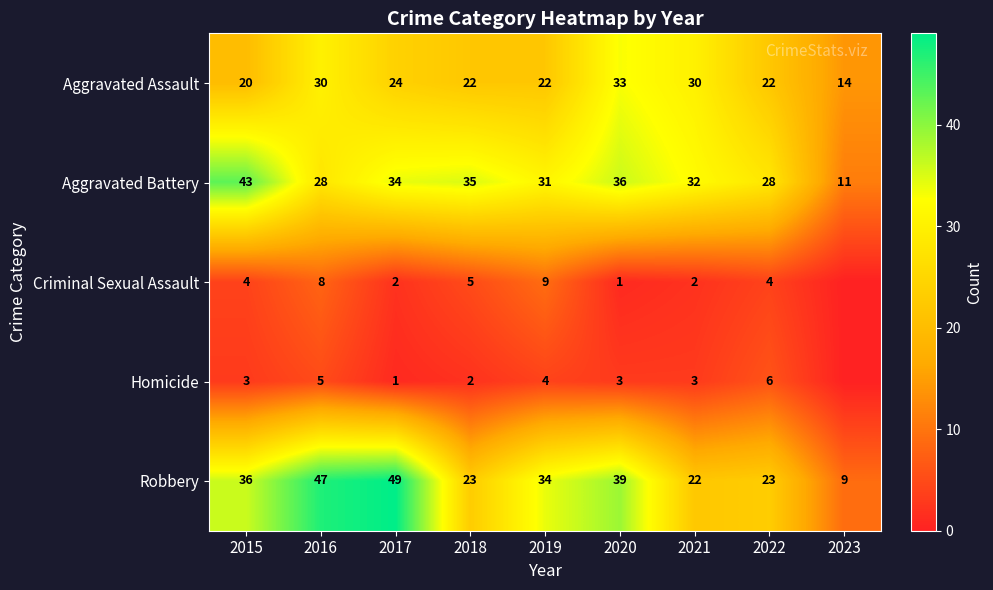

Which category has the lowest value in the Robbery series?

2023